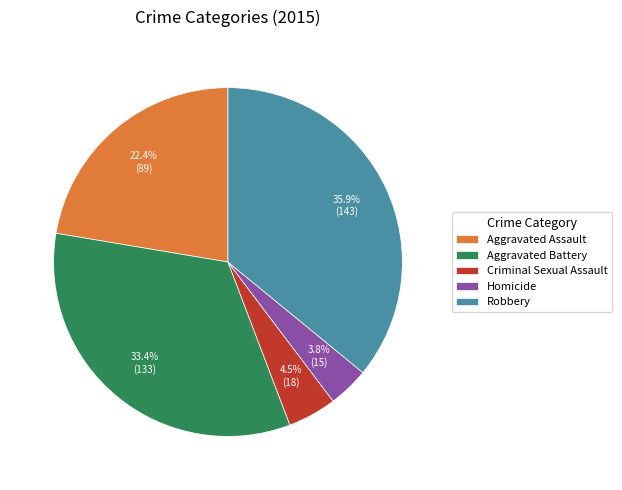

What percentage is the Aggravated Battery slice, to the nearest percent?

33%